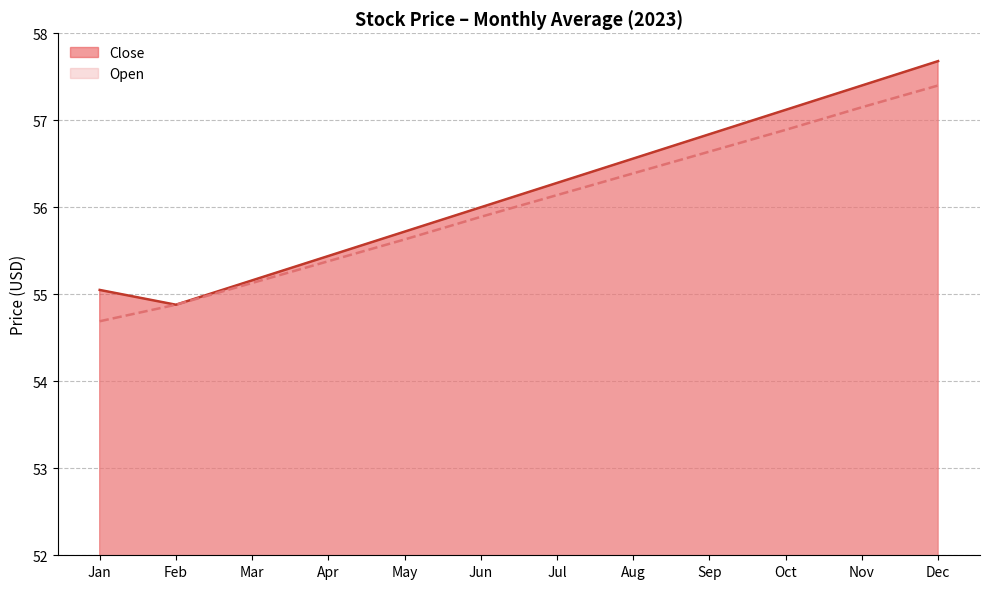

List the series in order of their peak value, lowest first.

Open, Close